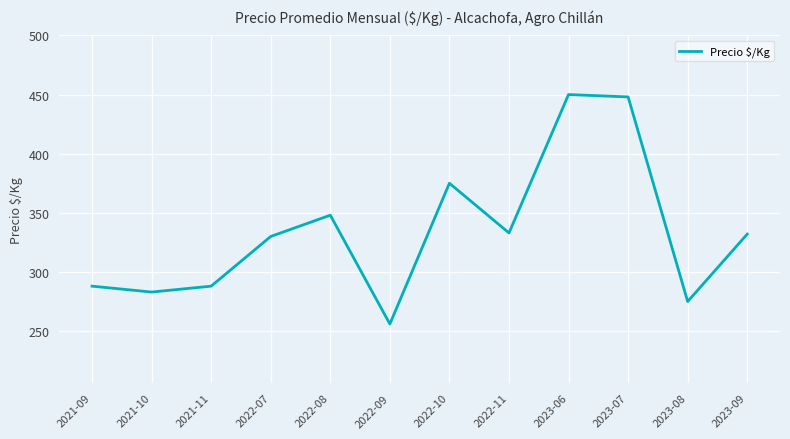

What is the difference between the values at 2021-11 and 2022-10?

87